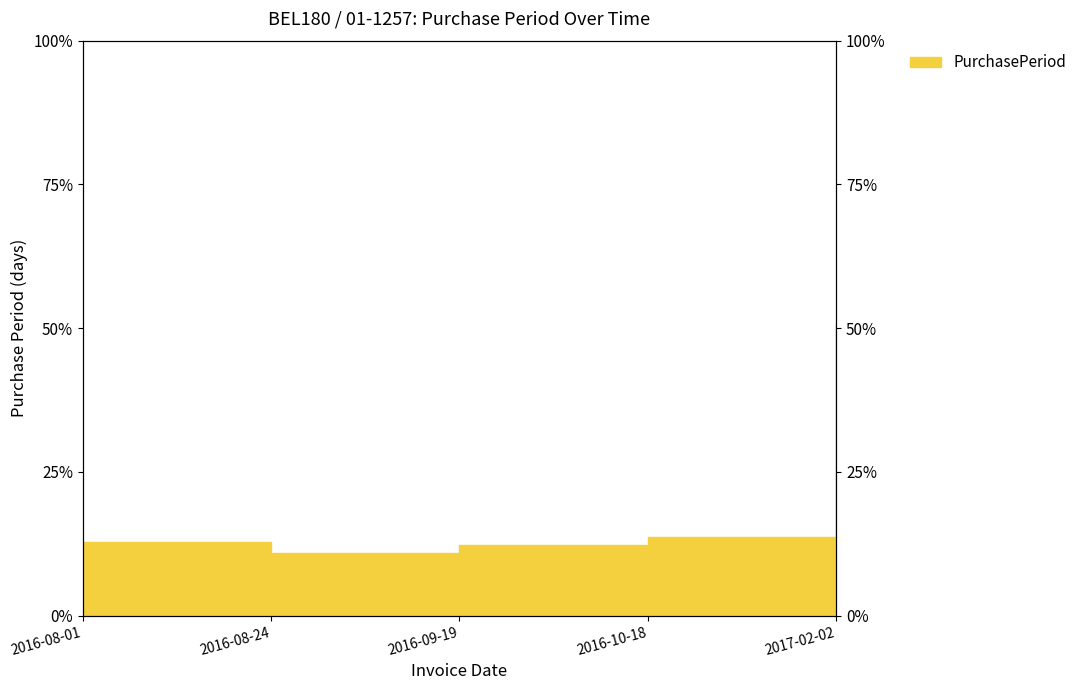

What is the change in value from 2016-08-01 to 2016-08-24?

-1.9